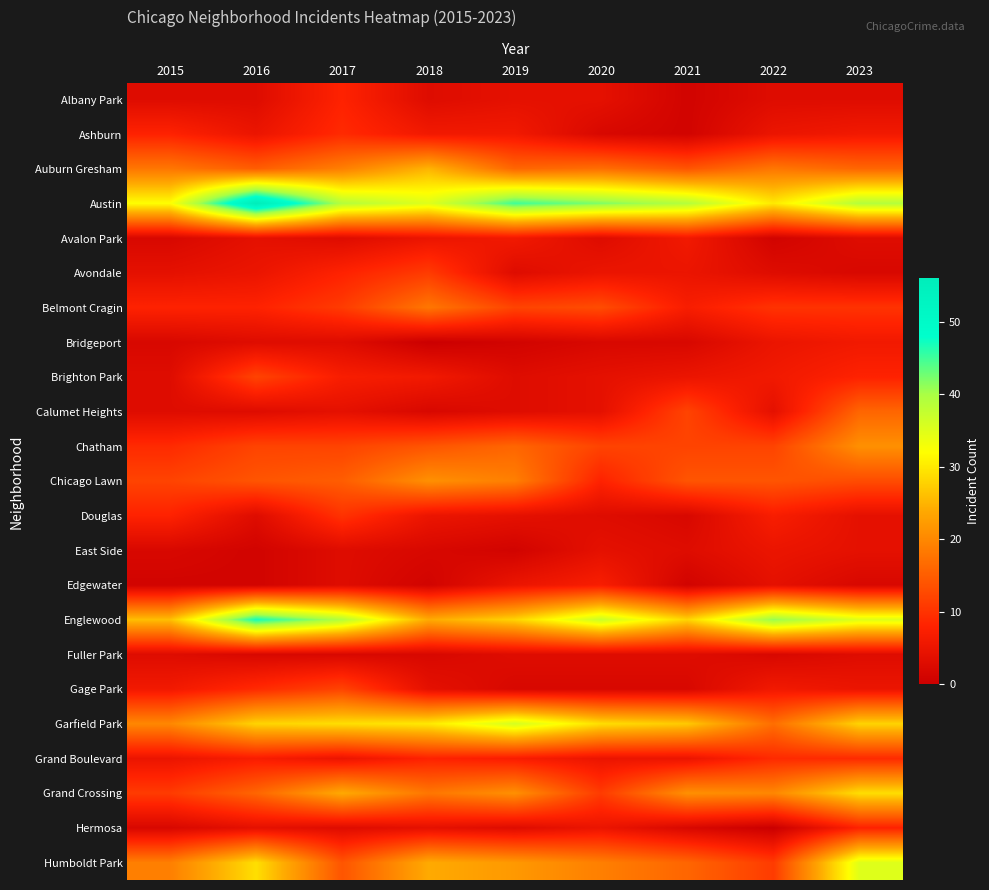

What is the difference between the highest and lowest values at 2023?

37